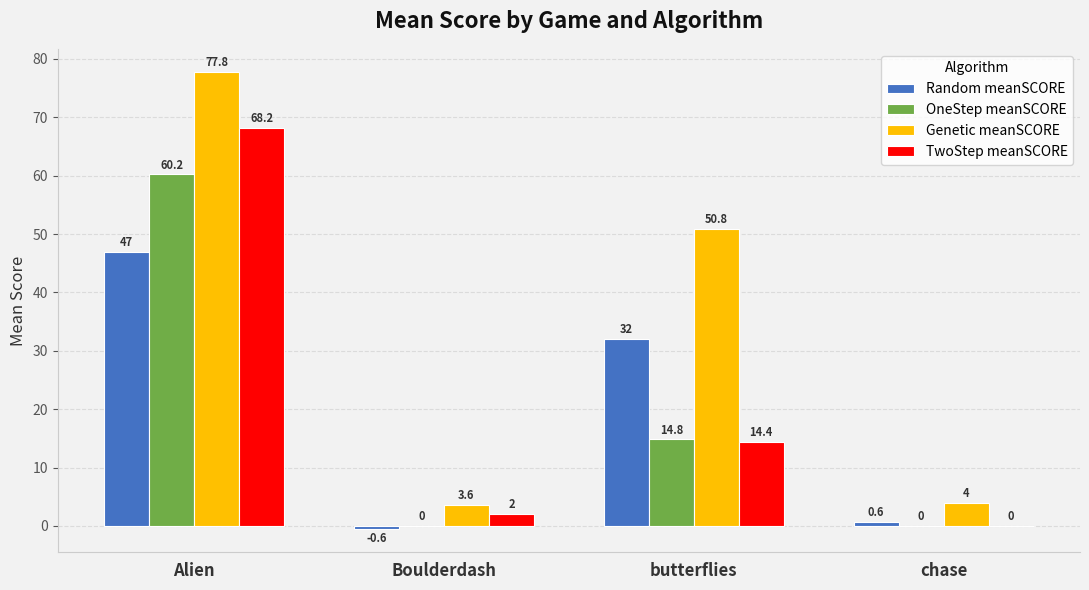

At which label does TwoStep meanSCORE first exceed 14?

Alien